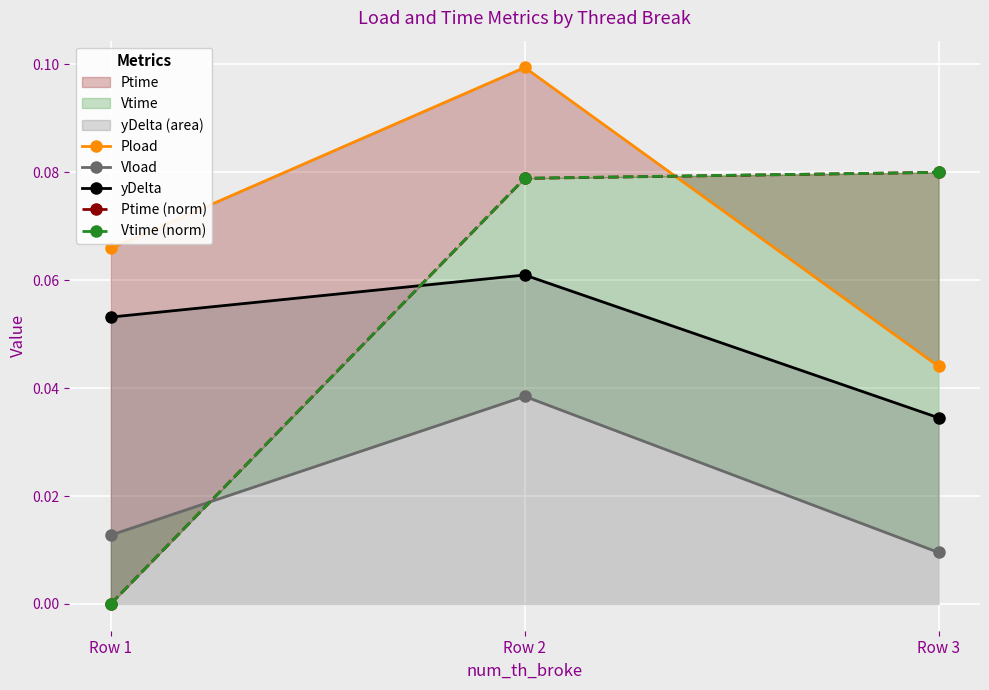

What is the difference between the highest and lowest values at Row 1?

0.1